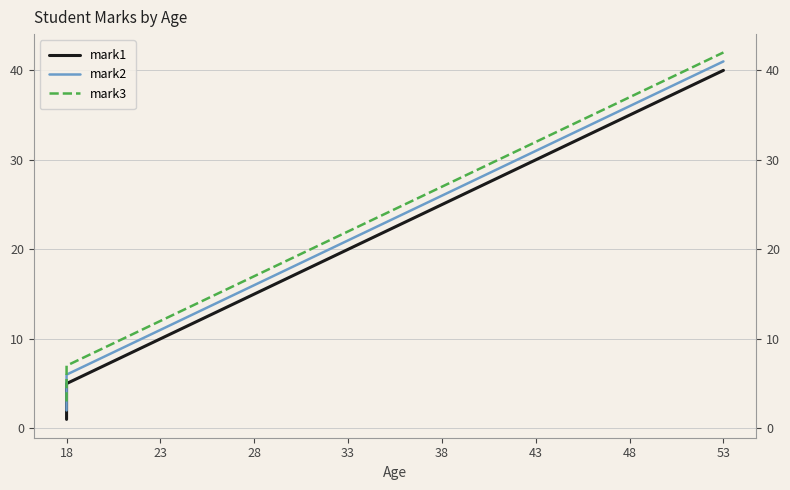

True or false: mark3 has more than 1 interior local peaks.

False